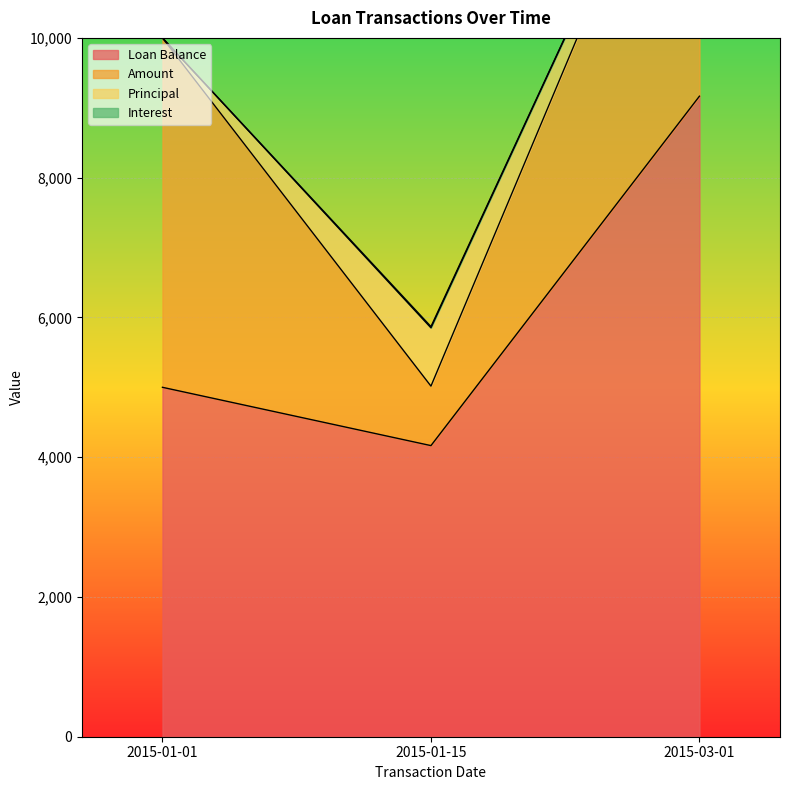

At how many categories does at least one series exceed 1809?

3